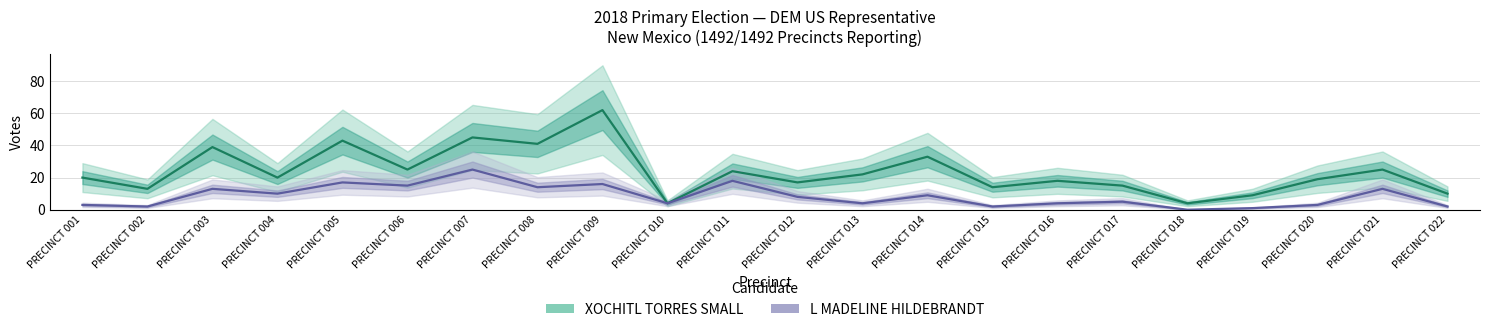

What is the difference between the second highest and second lowest values in the L MADELINE HILDEBRANDT series?

17